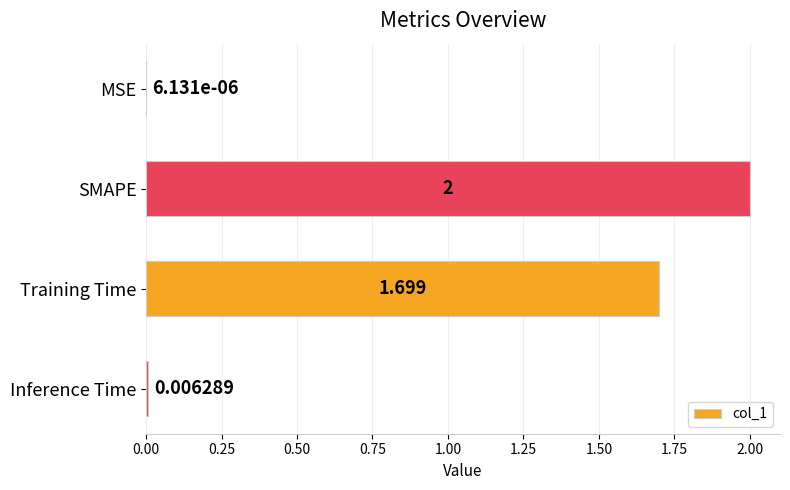

Which label corresponds to the largest value in the chart?

SMAPE